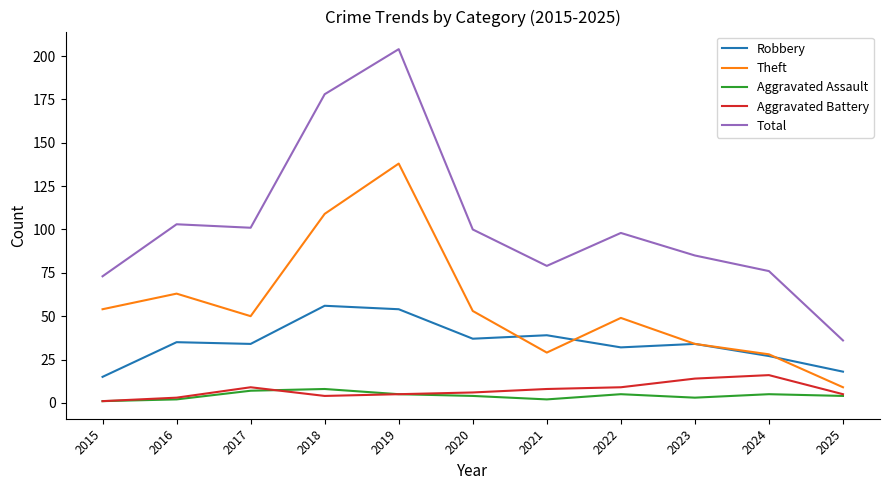

At which category does the chart reach its peak across all series?

2019